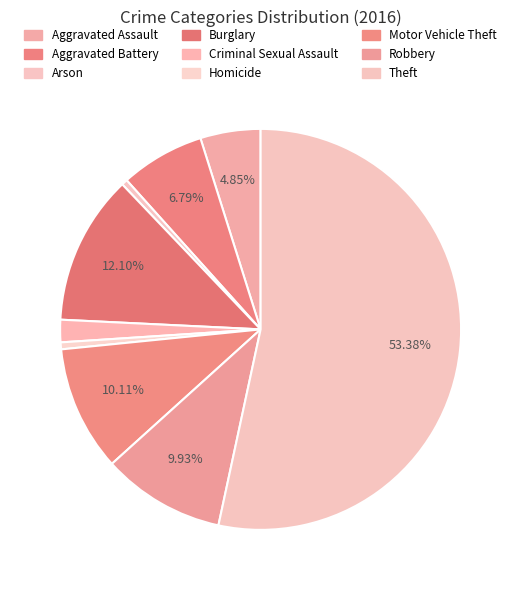

How many slices are in this pie chart?

9